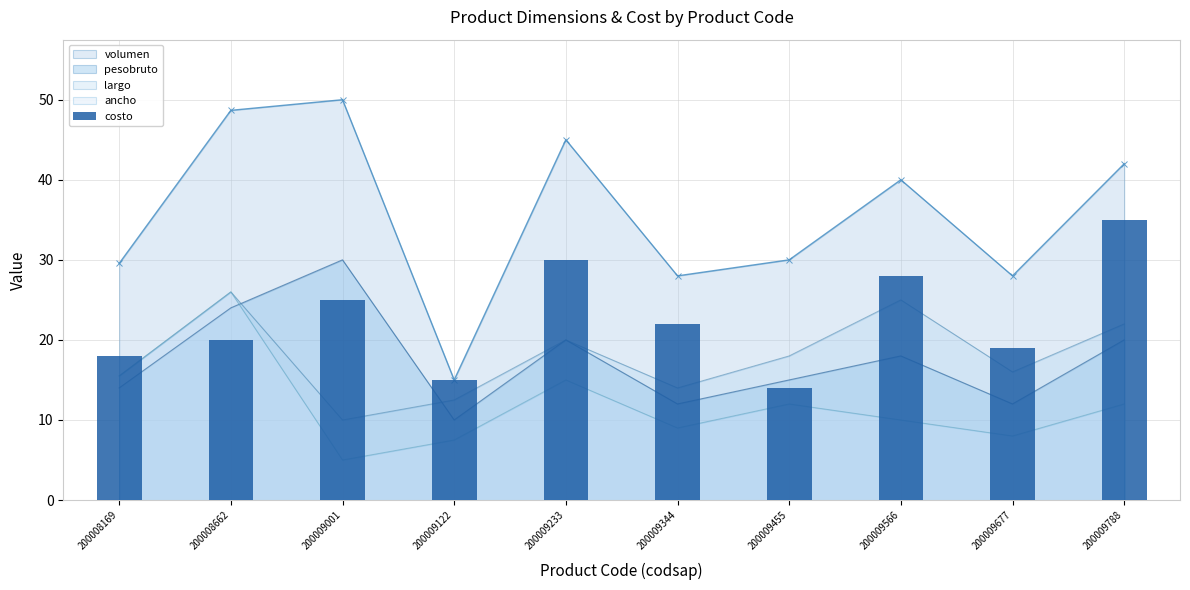

The chart shows a value of 14 at 200009455. True or false?

True